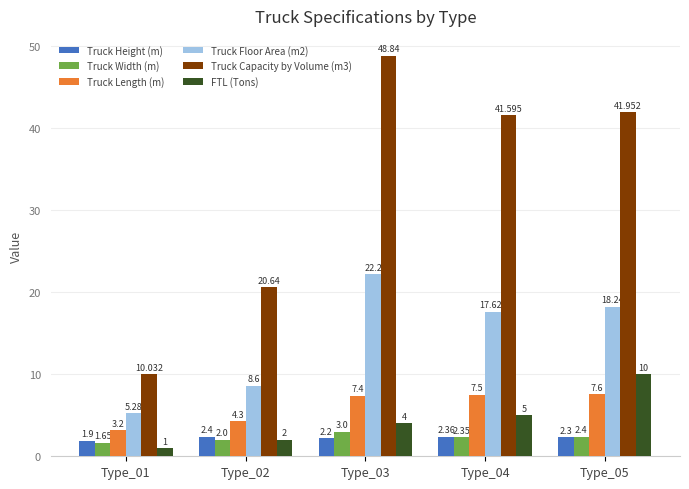

How many groups of bars are there?

5